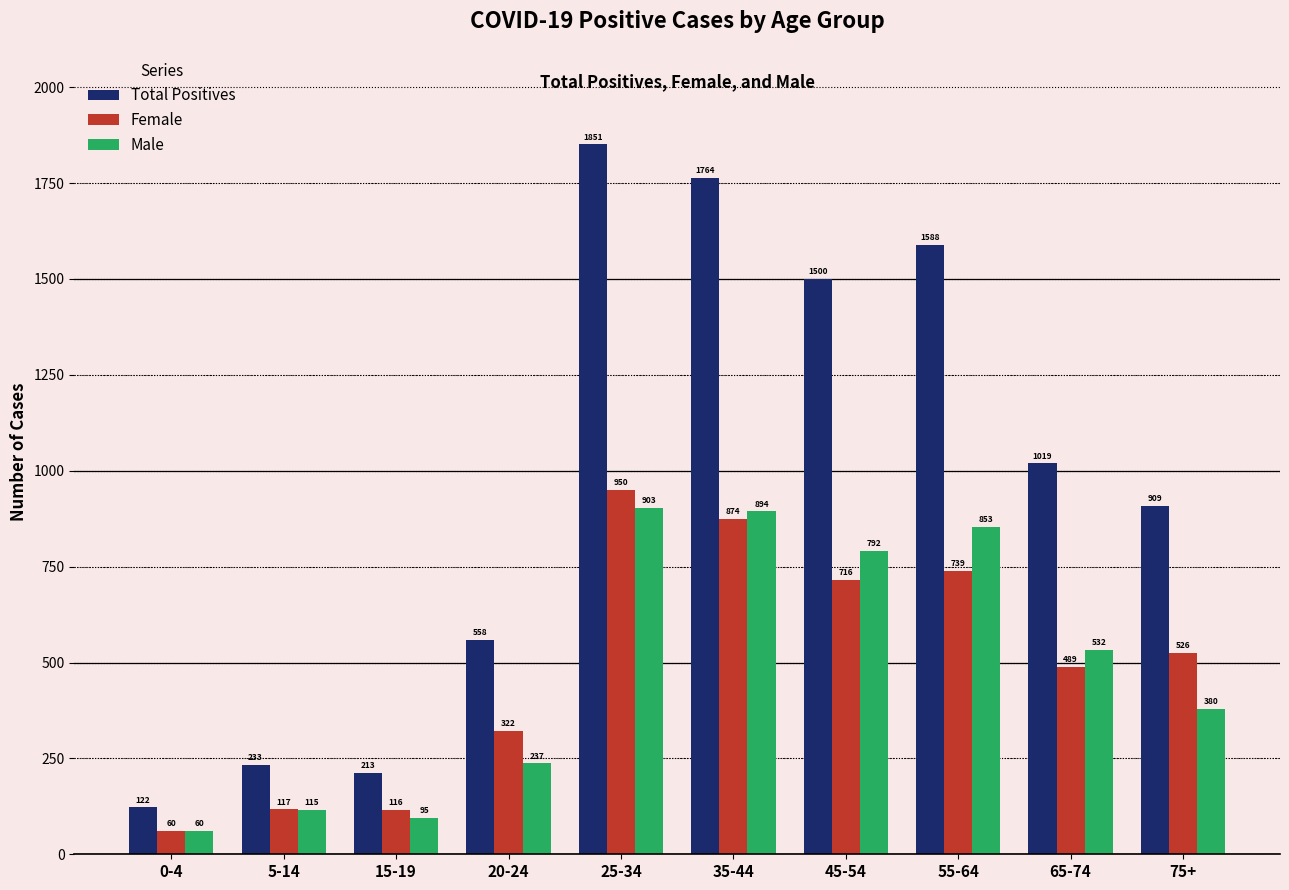

Rank the series by their maximum value, from highest to lowest.

Total Positives, Female, Male